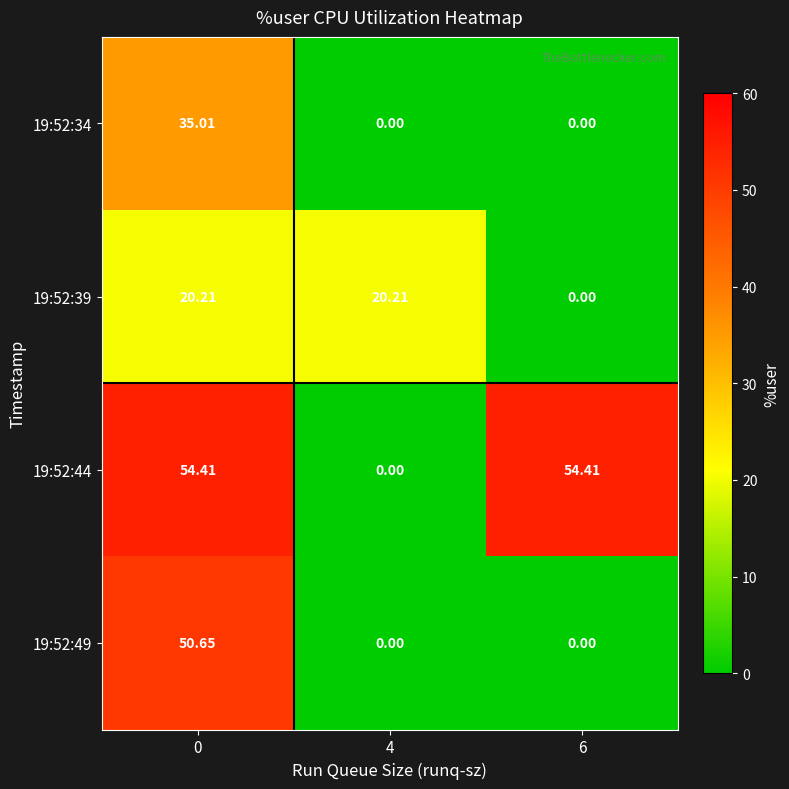

Is the value of 19:52:49 at 6 greater than the value of 19:52:44 at 6?

No